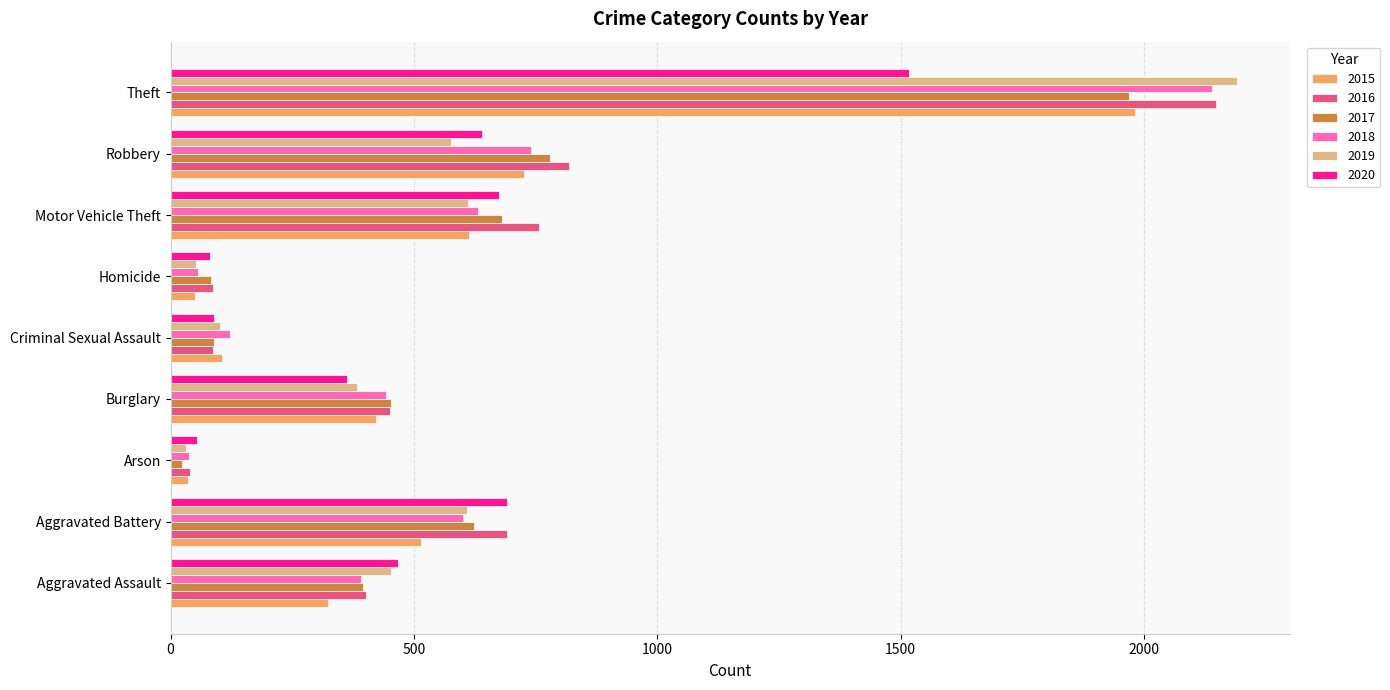

Where is 2015 nearest to the value 1008?

Robbery